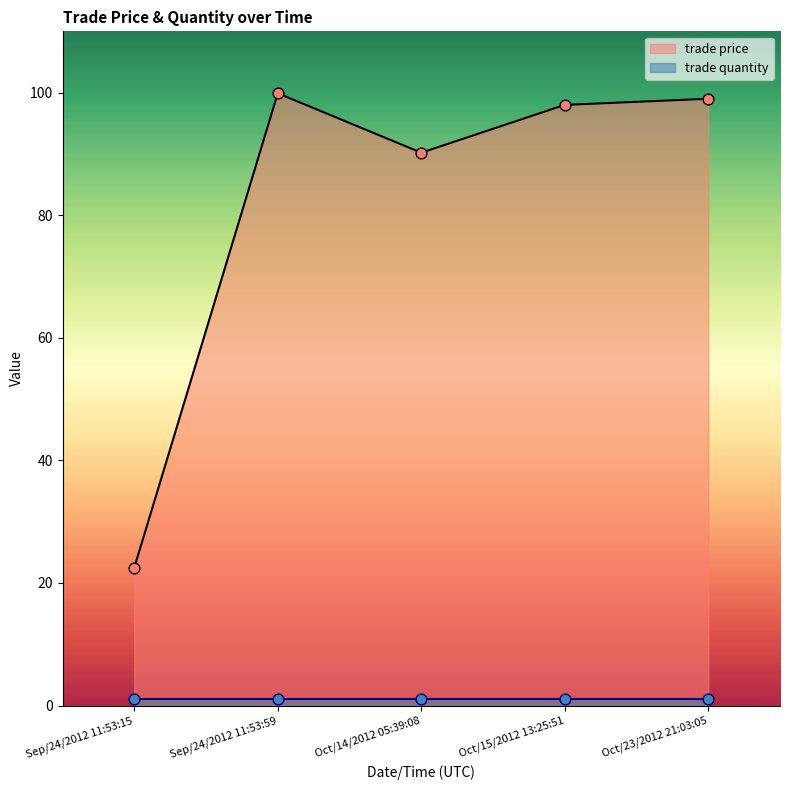

Between Sep/24/2012 11:53:59 and Oct/14/2012 05:39:08, which is larger?

Sep/24/2012 11:53:59